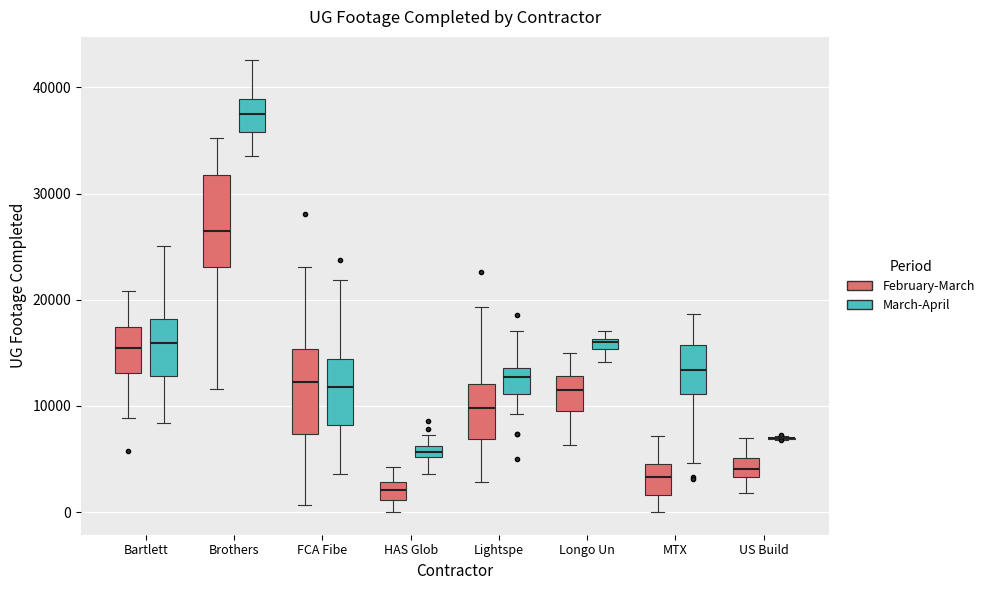

Where does the upper whisker of the box for Brothers (February-March) end on the y-axis? The values are not printed on the chart, so give them approximately, as read against the axis.

35000